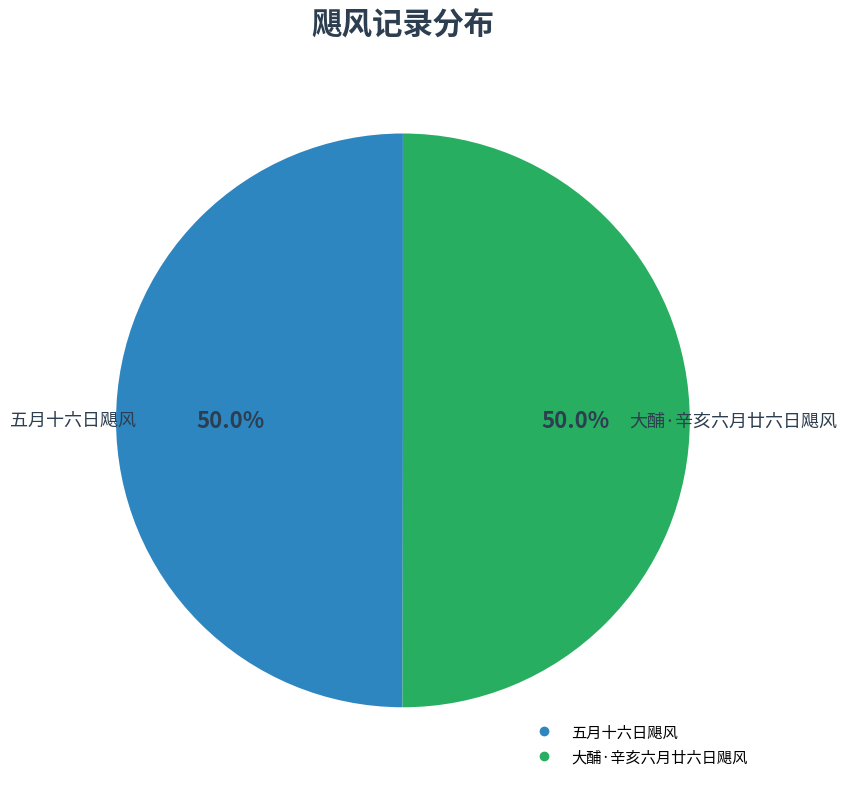

The 五月十六日飓风 slice represents 50% of the pie. True or false?

True